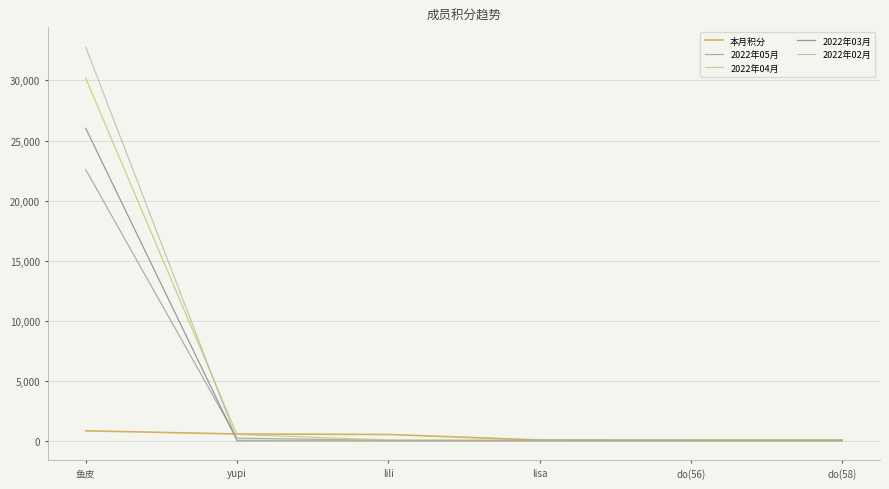

The 2022年02月 series shows 50.0 at yupi. True or false?

True